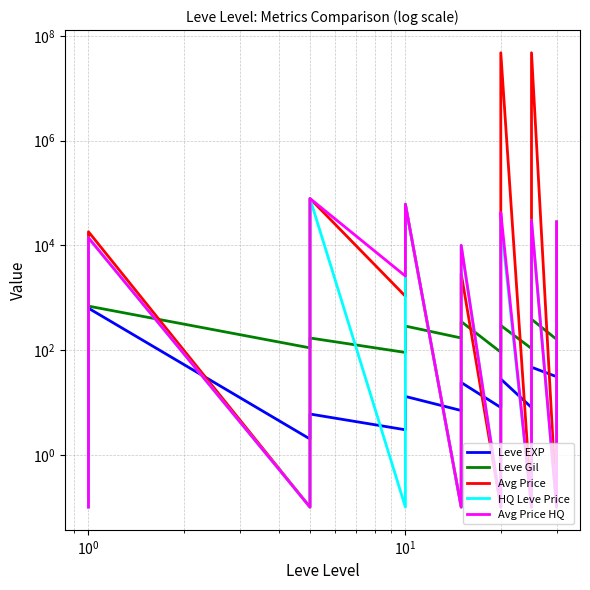

How many data points in Avg Price are above 1893?

19